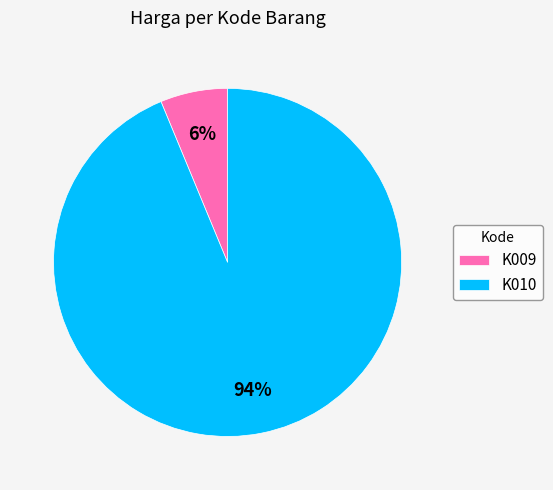

Which has a higher value, K010 or K009?

K010